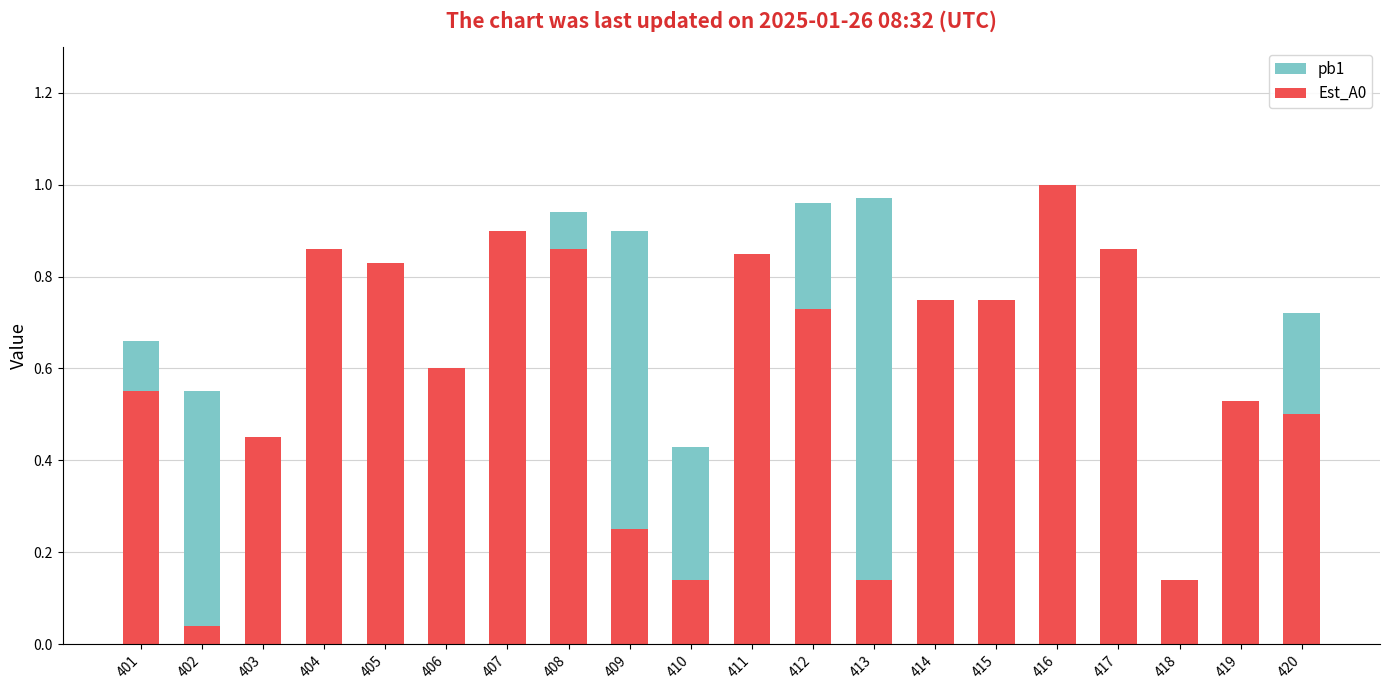

Which series changed the most between 410 and 419?

Est_A0